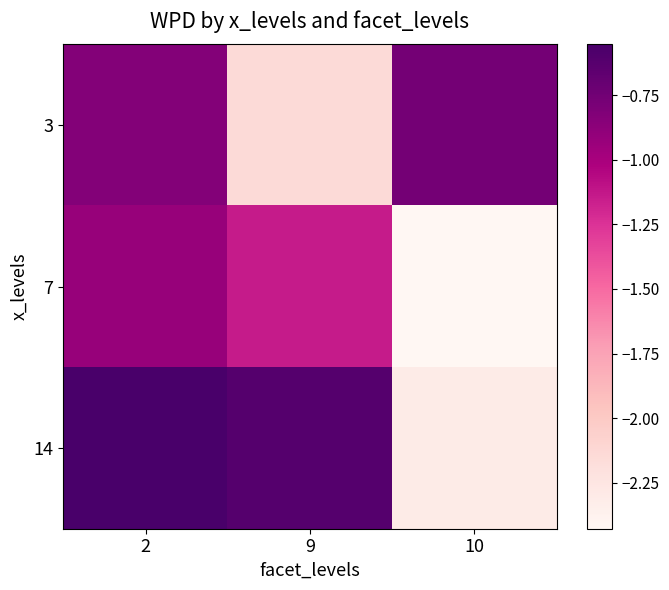

At how many categories does at least one series exceed -2?

3